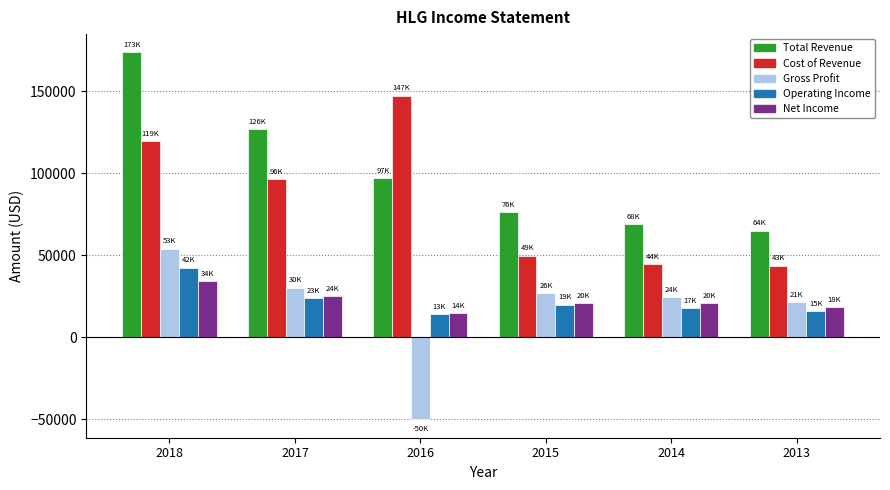

Is it true that Total Revenue equals 46597 at 2015?

False